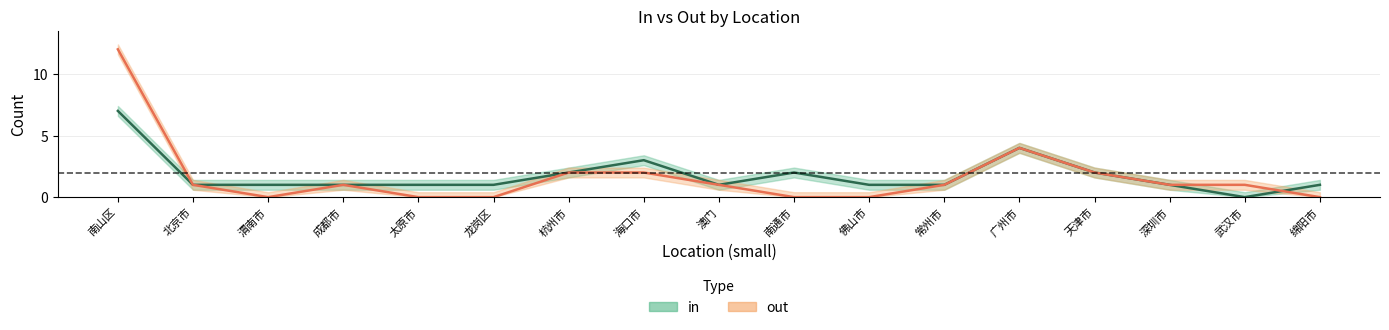

What is the difference between the highest and lowest values at 绵阳市?

1